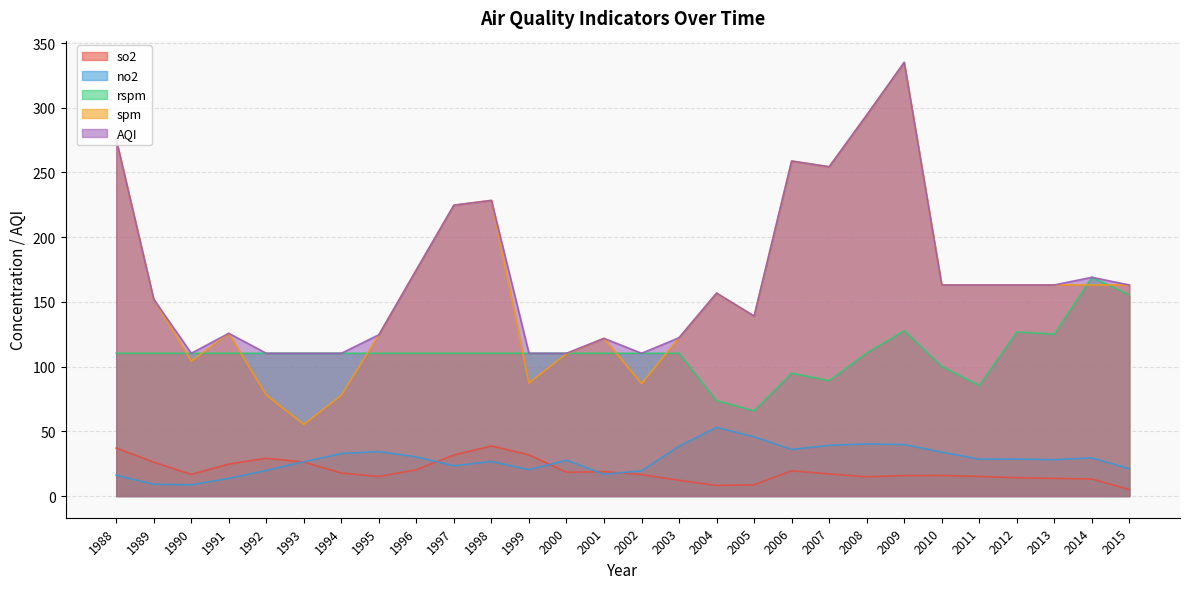

What is the difference between the AQI values at 1994 and 2011?

52.8